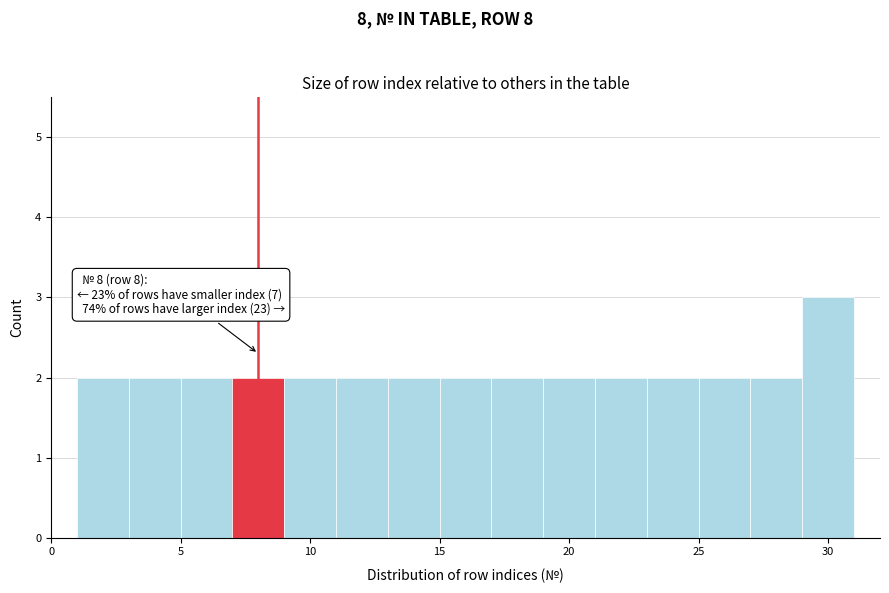

Which range on the x-axis has the tallest bar?

29 to 31